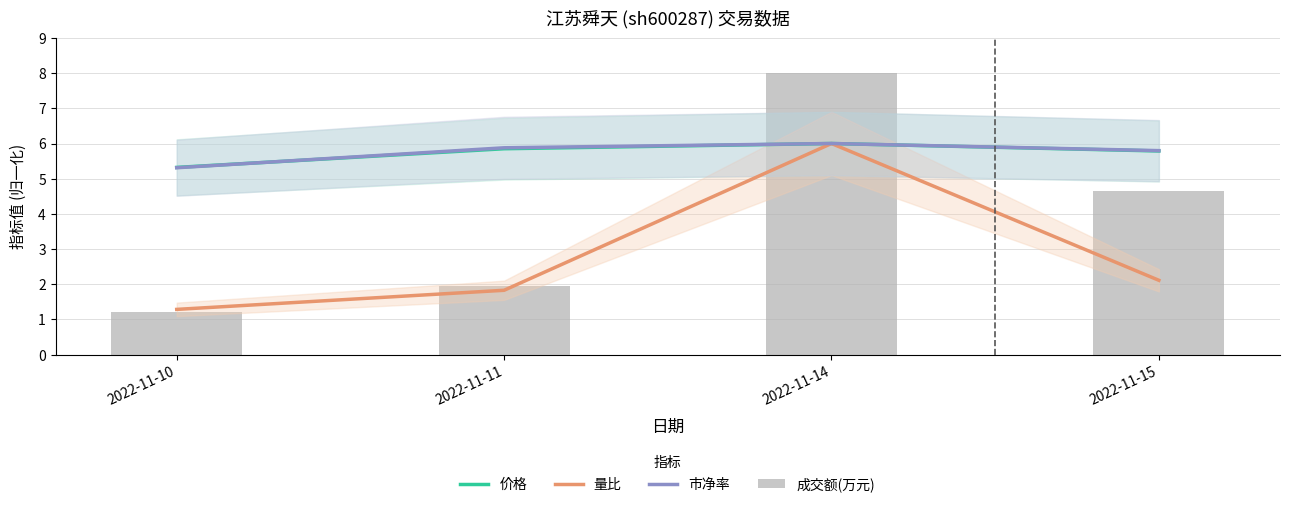

Which series has the largest total across all categories?

市净率